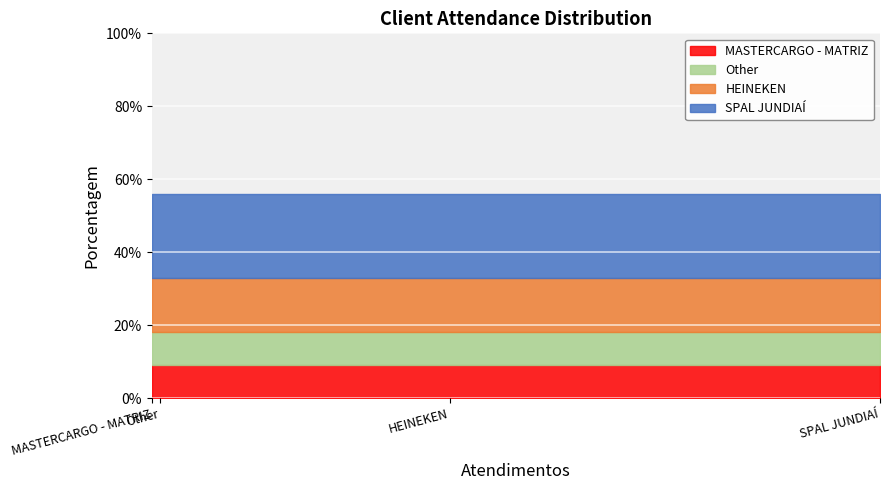

Which category has the highest value across all series?

SPAL JUNDIAÍ